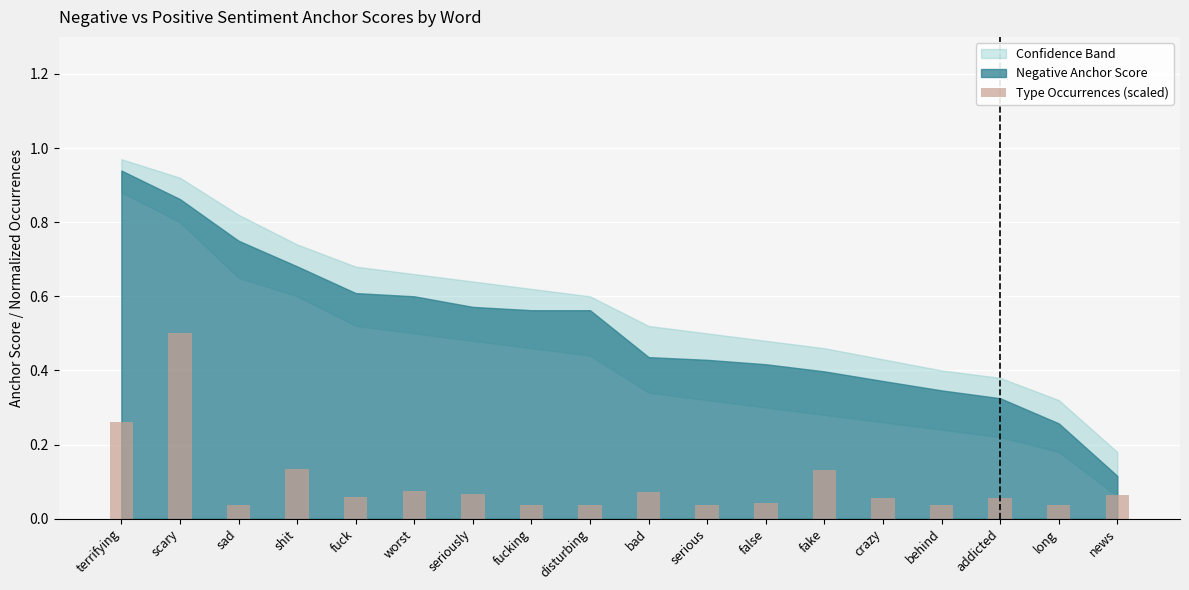

Is it true that the value at worst is 0.0?

False